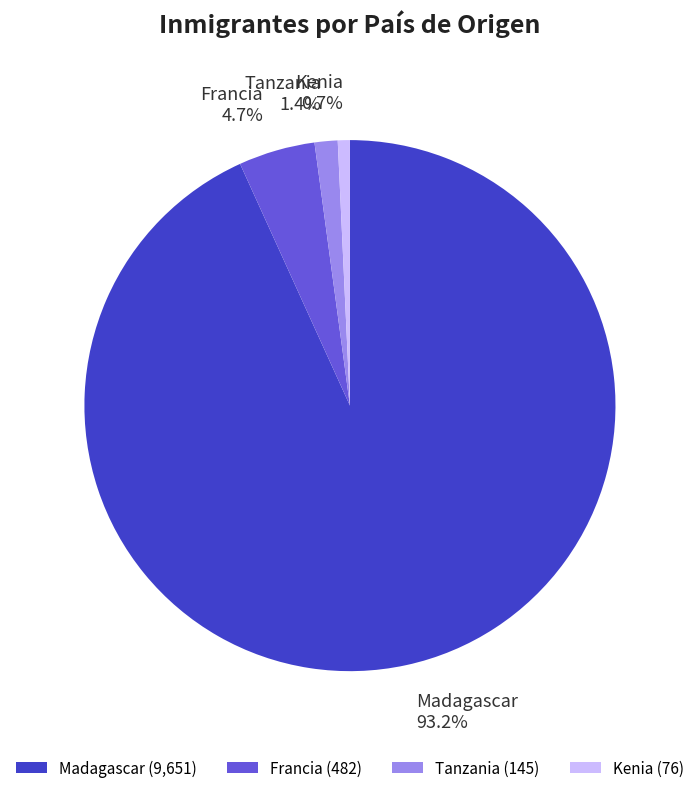

To the nearest percent, what percentage of the pie is Tanzania?

1%